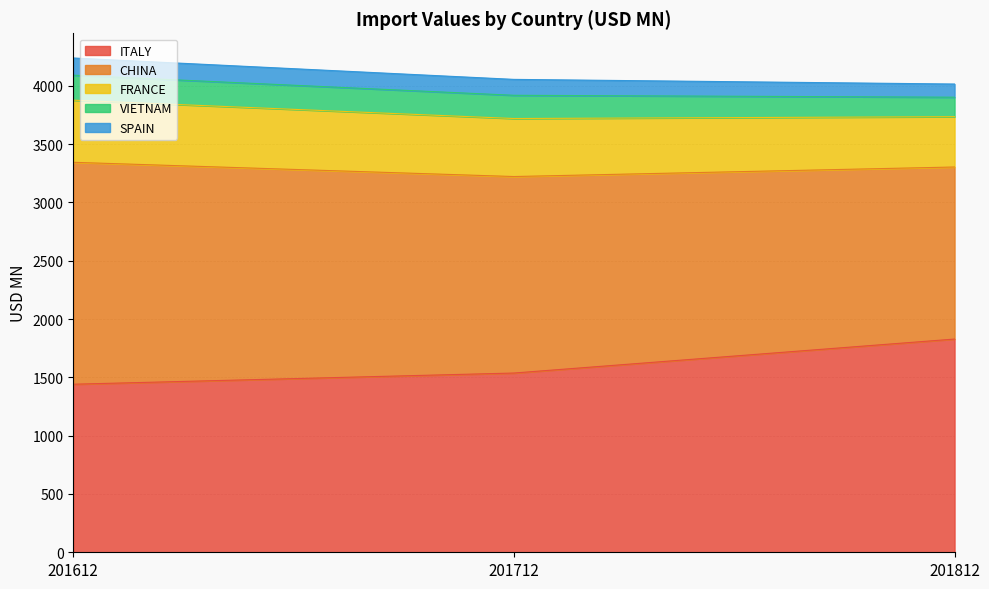

True or false: VIETNAM has a value of 137.4 at 201712.

False